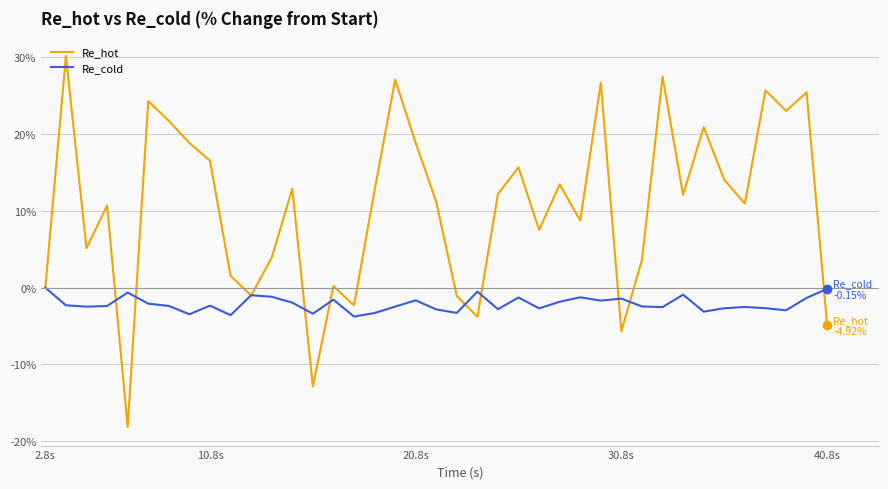

What is the maximum value for Re_hot?

30.2